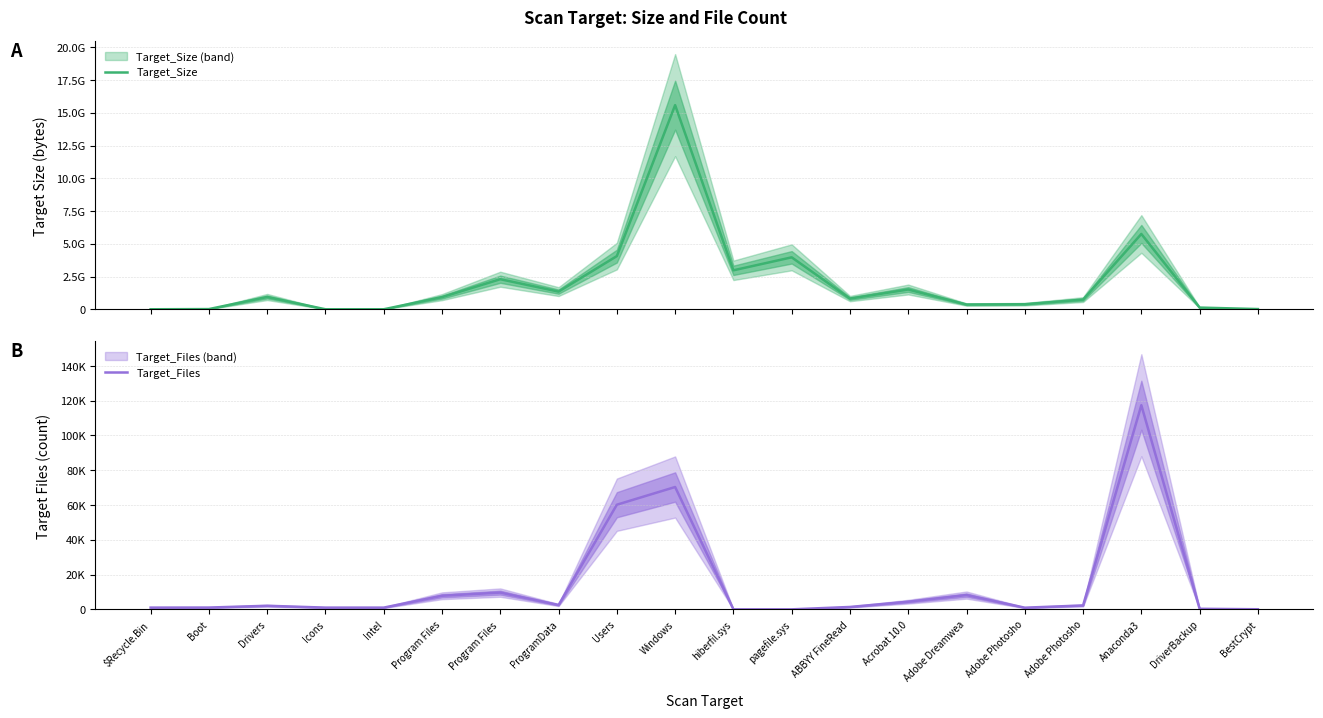

What are all the series names shown in the legend?

Target_Size, Target_Files